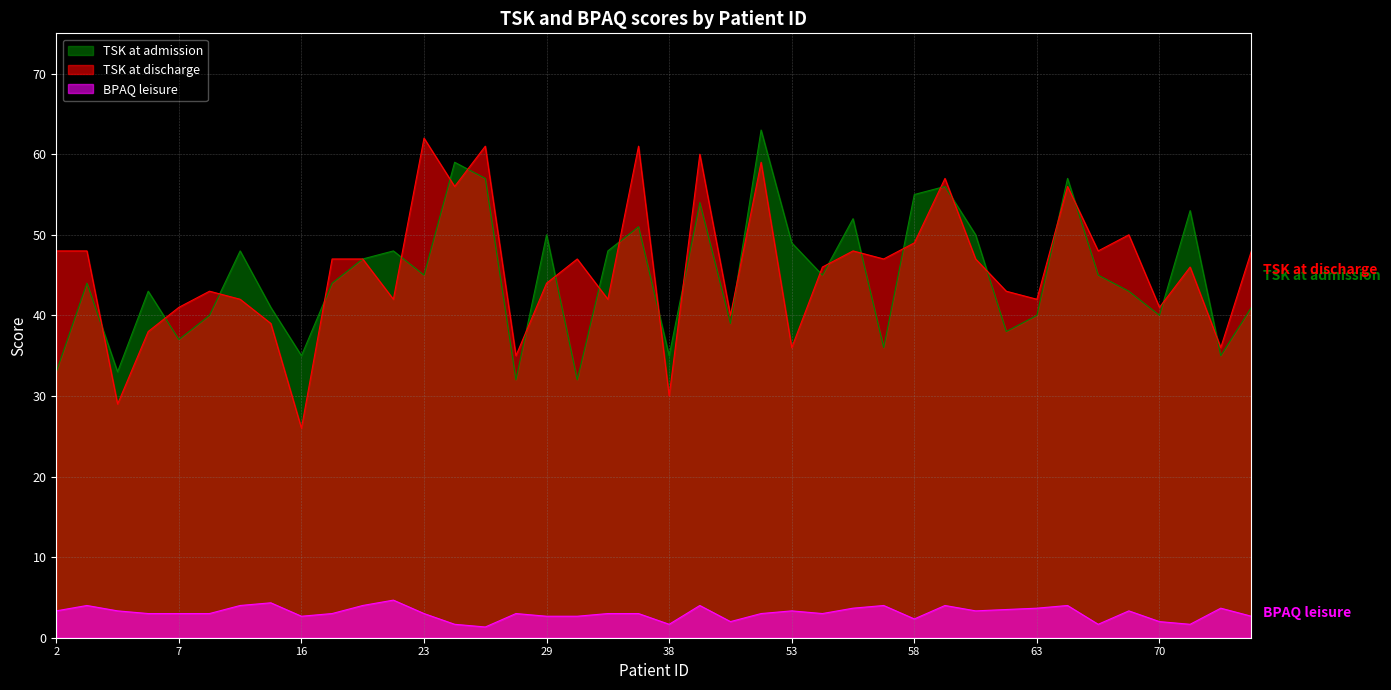

Which series has the widest spread of values?

TSK at discharge